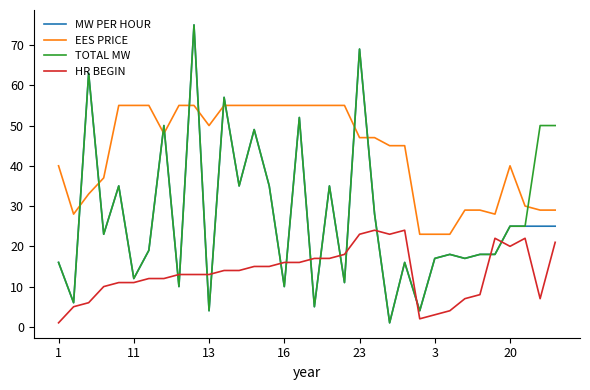

What is the sum of all MW PER HOUR values?

908